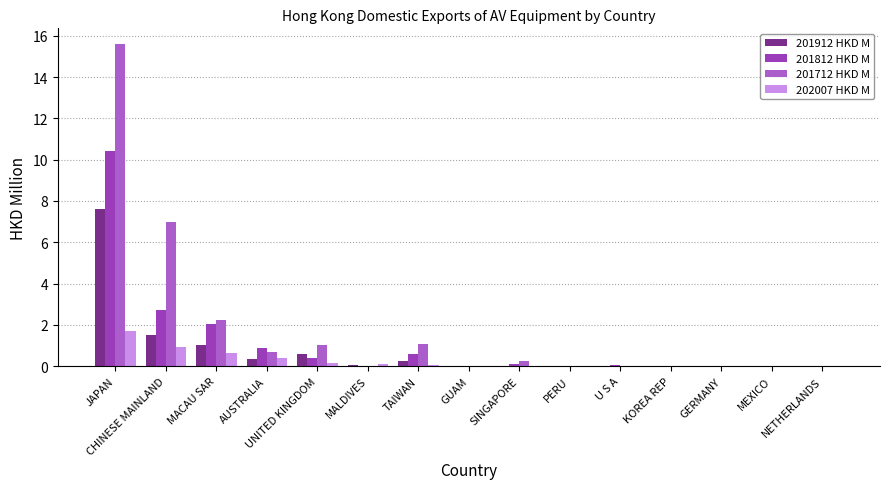

The value of 201812 HKD M at GERMANY is 0.0. True or false?

True